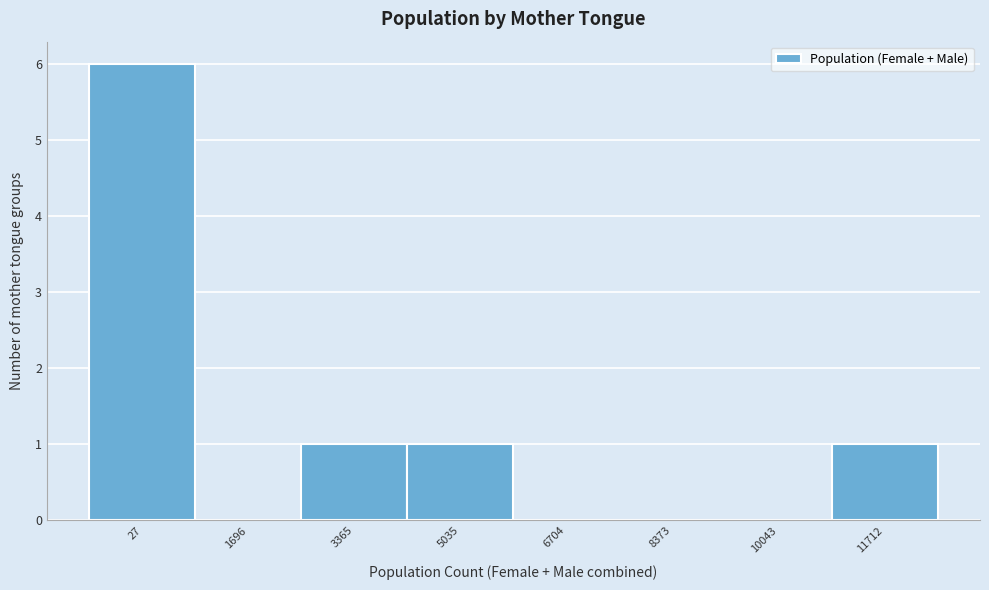

Reading left to right, transcribe all the data shown in this chart.

27=6	1696=0	3365=1	5035=1	6704=0	8373=0	10043=0	11712=1